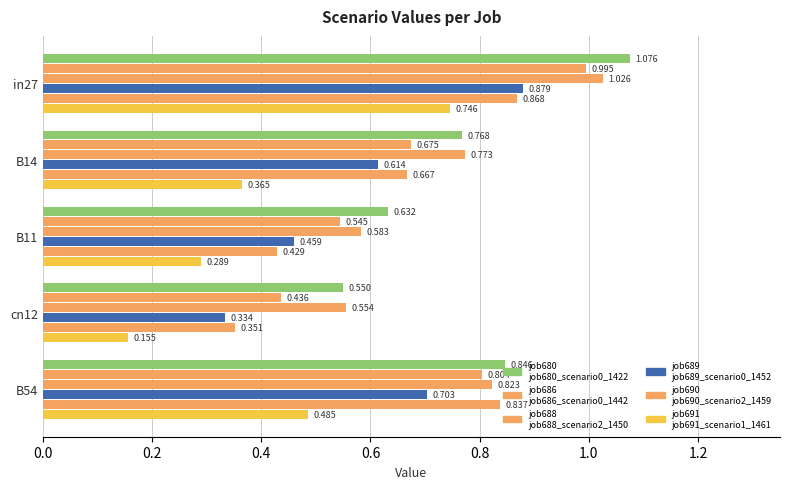

Count the number of data series in this chart.

6